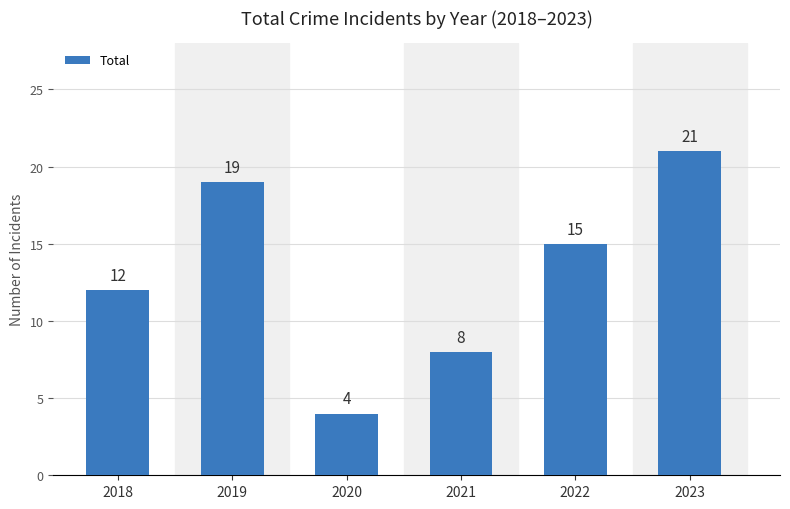

Reading left to right, transcribe all the data shown in this chart.

12	19	4	8	15	21